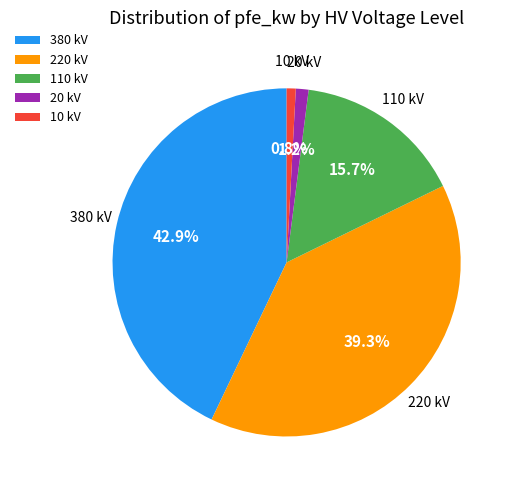

To the nearest percent, what portion does 110 represent?

16%